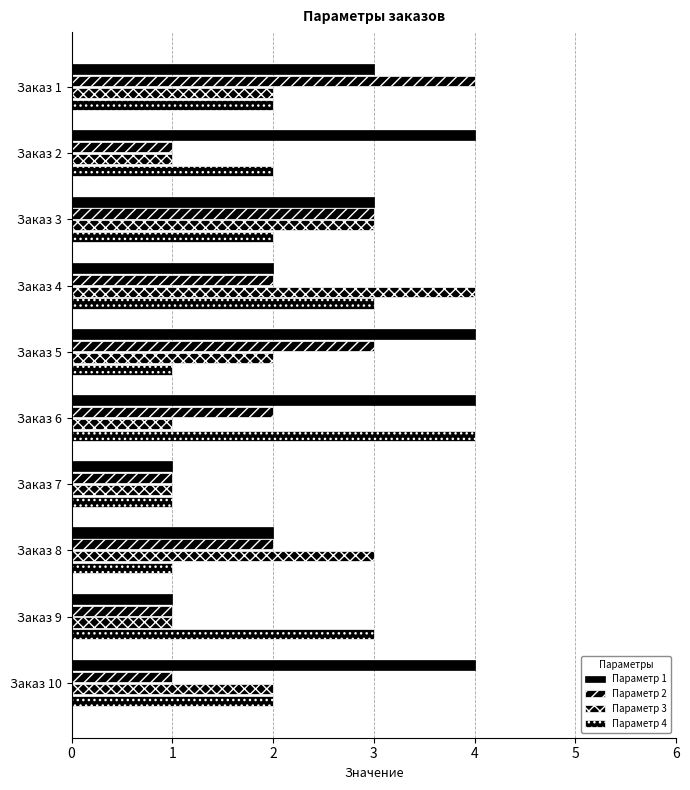

How many data points does each series have?

10